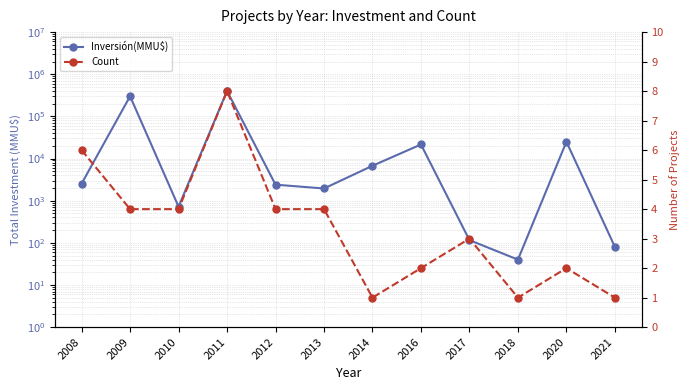

Reading left to right, list all the values displayed in this chart.

Inversión(MMU$): 2539	300846	720	402000	2400	1950	6750	21570	116	40	25080	80
Count: 6	4	4	8	4	4	1	2	3	1	2	1